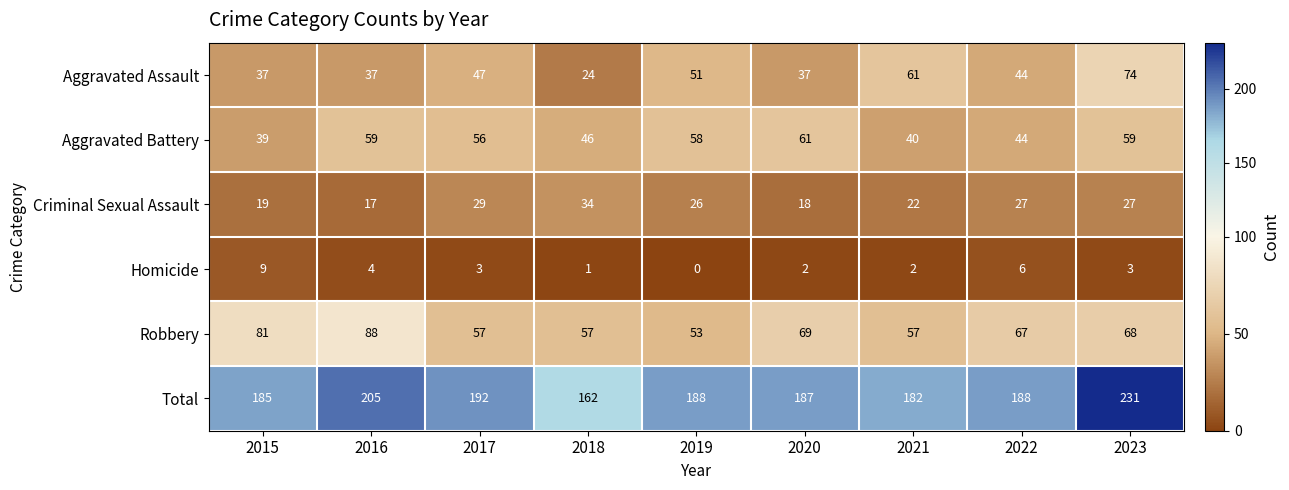

Which series has the largest total across all categories?

Total